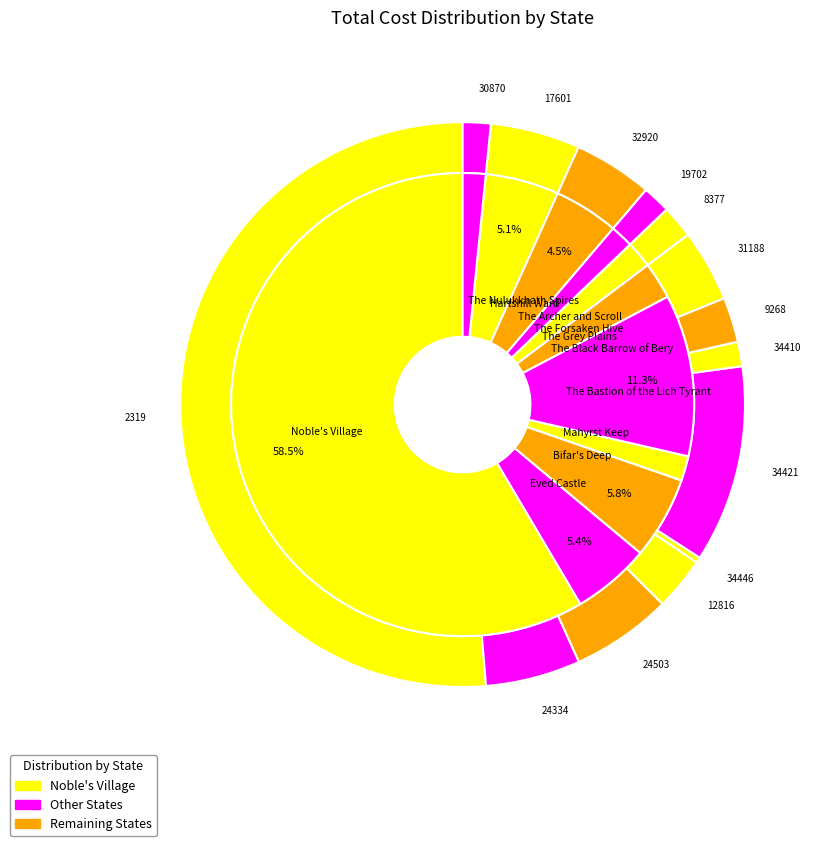

Count the number of slices in the pie.

14